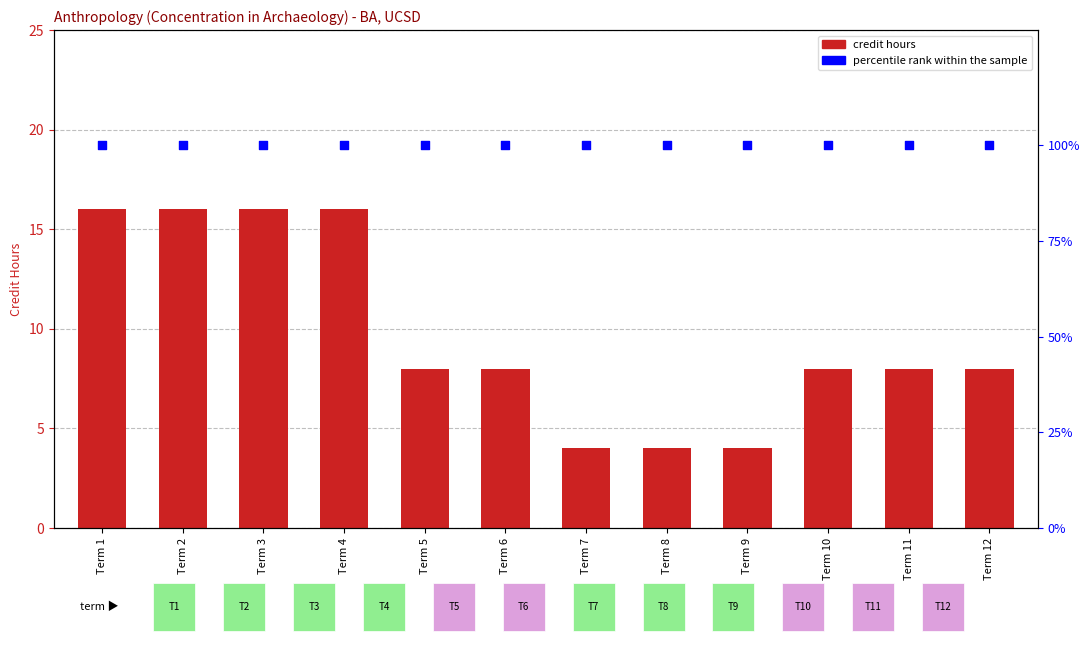

What is the total value across all series at Term 12?

108